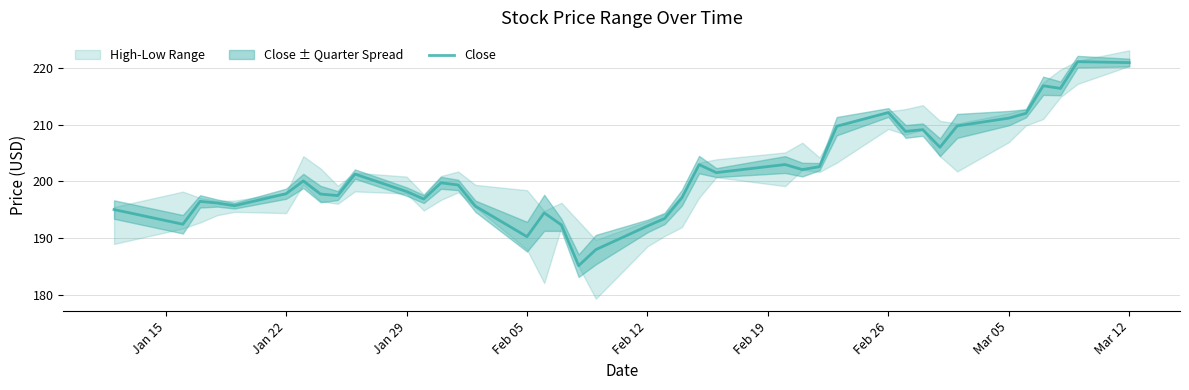

How many points are lower than both their immediate neighbors (excluding endpoints)?

11